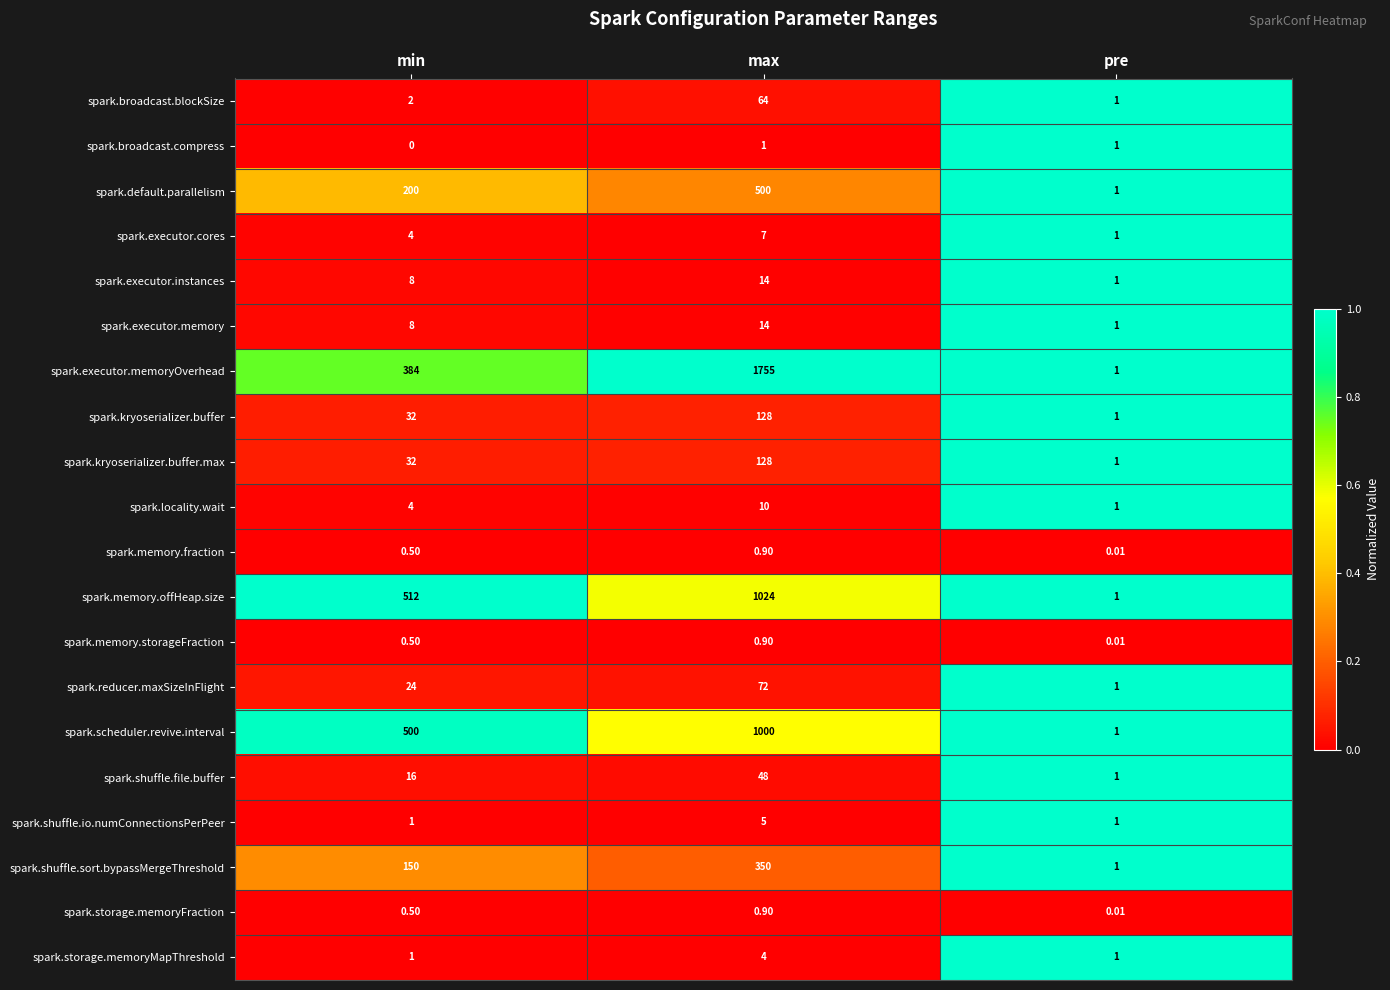

At which label is spark.executor.instances closest to 7?

min